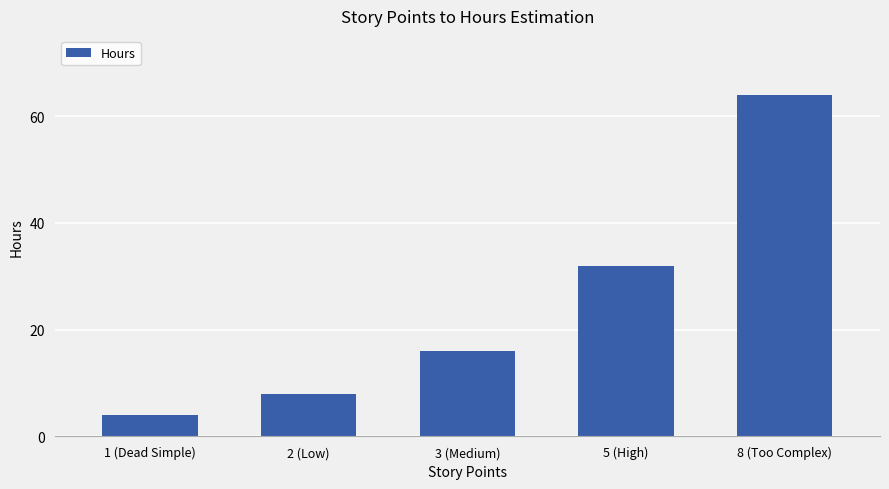

What is the difference between the values at 3 (Medium) and 8 (Too Complex)?

48